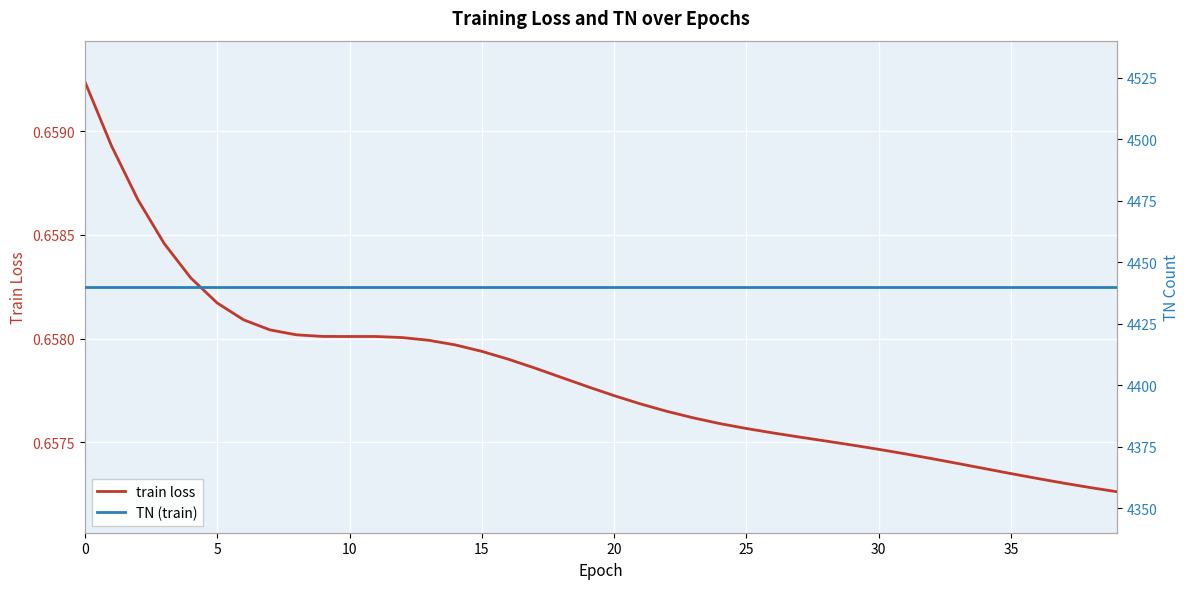

The value of train loss at 20 is 0.7. True or false?

True